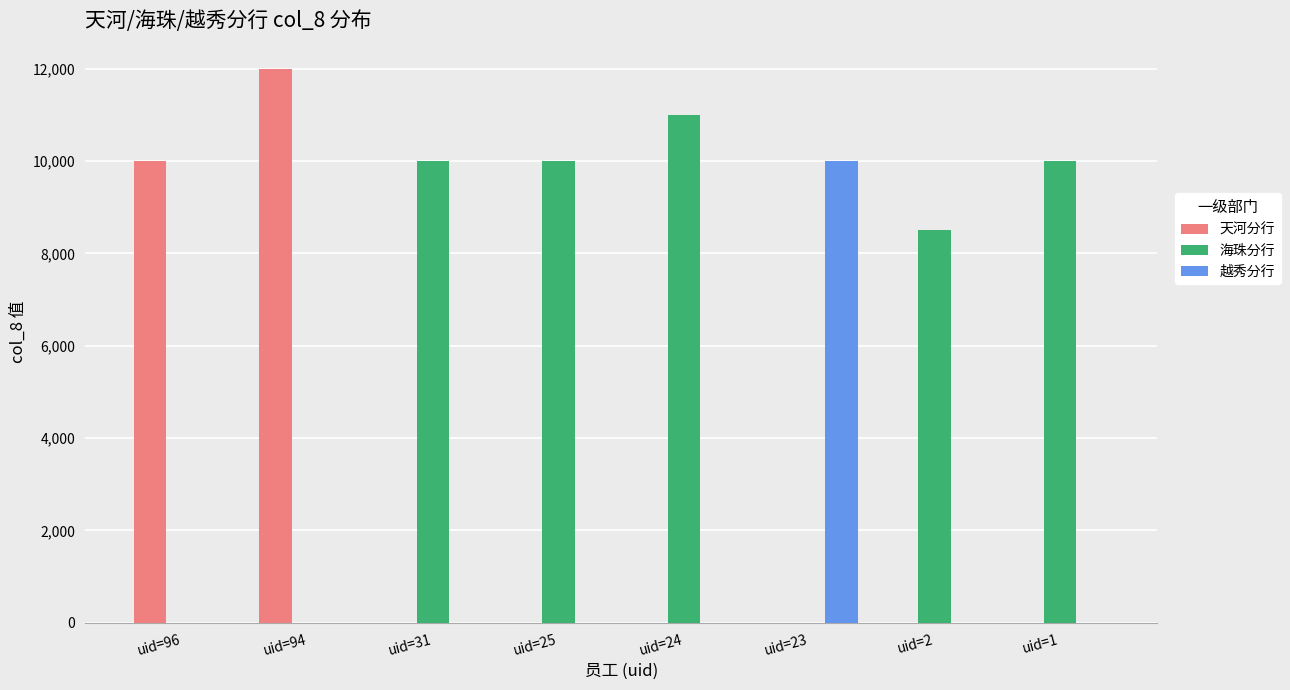

Reading right to left, what are all the values shown in this chart?

天河分行: uid=1=0	uid=2=0	uid=23=0	uid=24=0	uid=25=0	uid=31=0	uid=94=12000	uid=96=10000
海珠分行: uid=1=10000	uid=2=8500	uid=23=0	uid=24=11000	uid=25=10000	uid=31=10000	uid=94=0	uid=96=0
越秀分行: uid=1=0	uid=2=0	uid=23=10000	uid=24=0	uid=25=0	uid=31=0	uid=94=0	uid=96=0